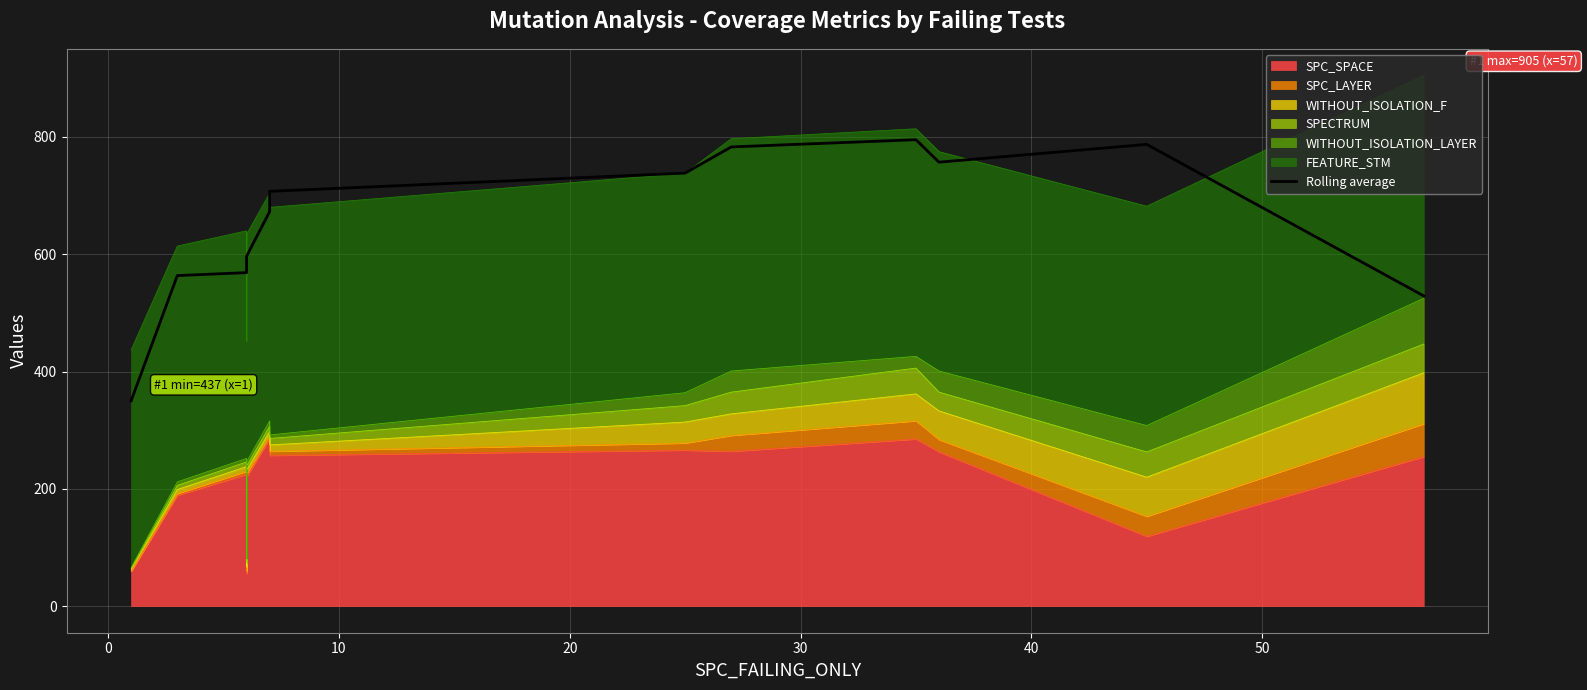

How many points are higher than both their immediate neighbors (excluding endpoints)?

2